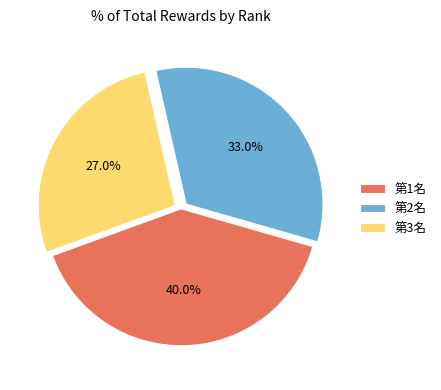

To the nearest percent, what is the combined percentage of 第3名 and 第1名?

67%